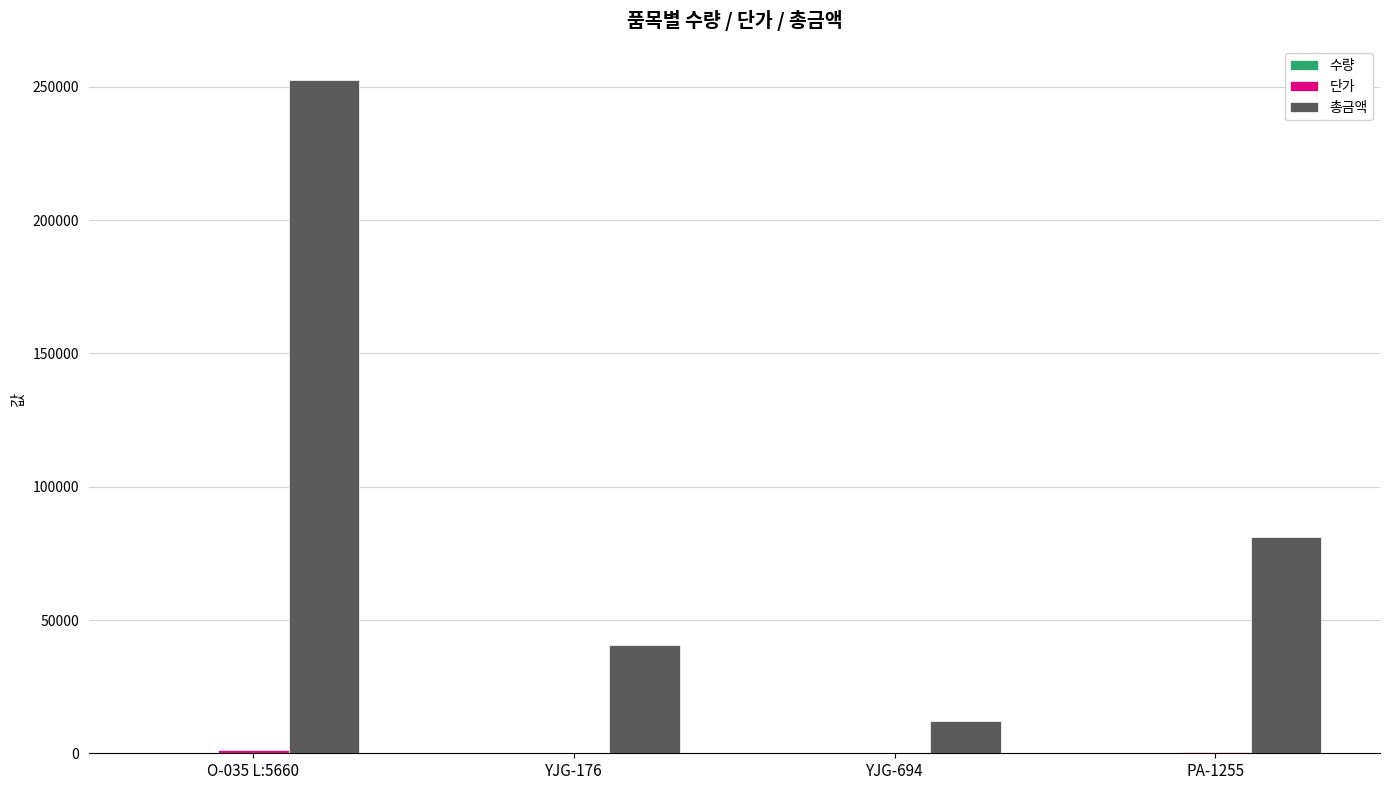

Which label corresponds to the largest value in the chart?

O-035 L:5660